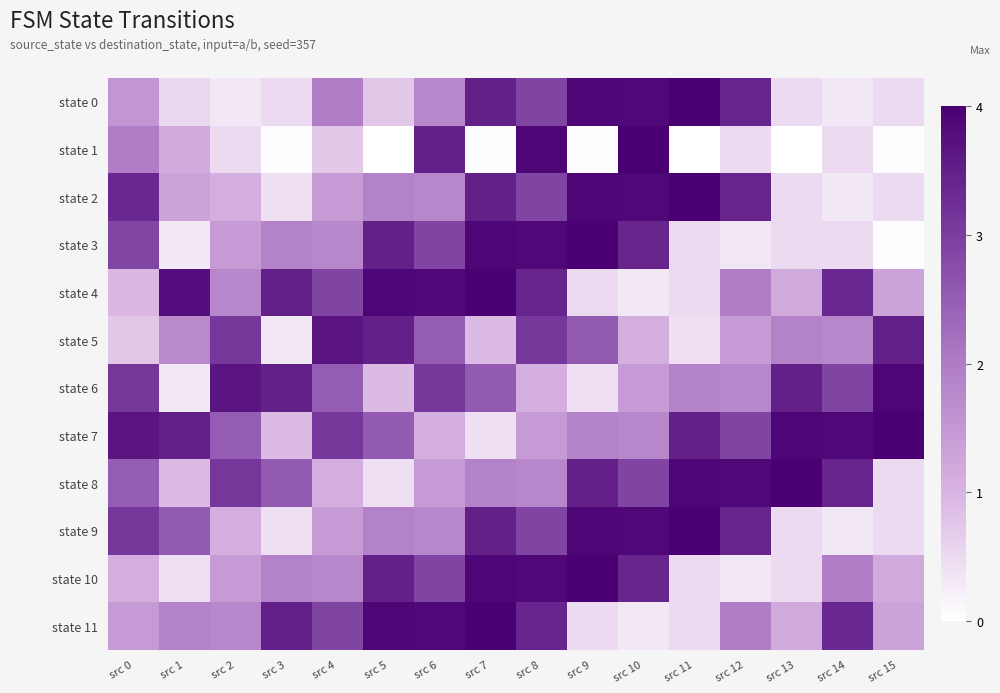

Rank the series at src 8 from lowest to highest value.

state 6, state 7, state 8, state 0, state 2, state 9, state 5, state 4, state 11, state 3, state 10, state 1